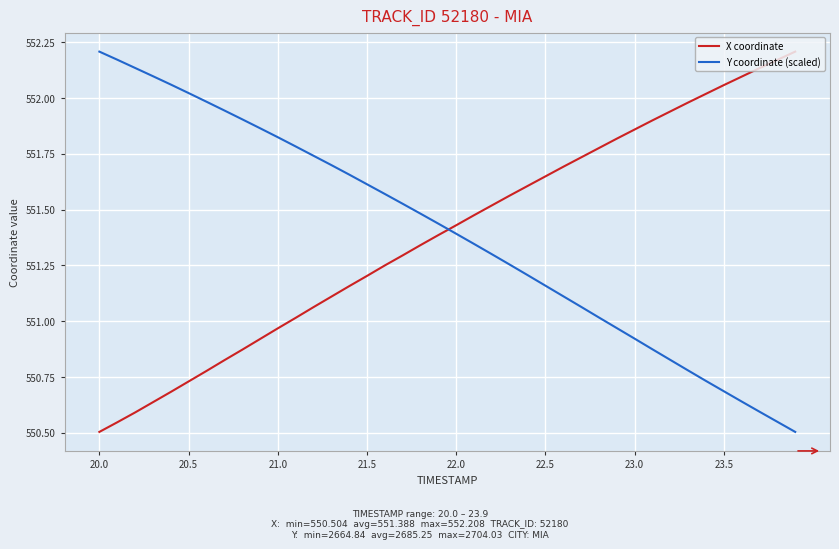

What is the difference between the maximum and minimum values in the X coordinate series?

1.7